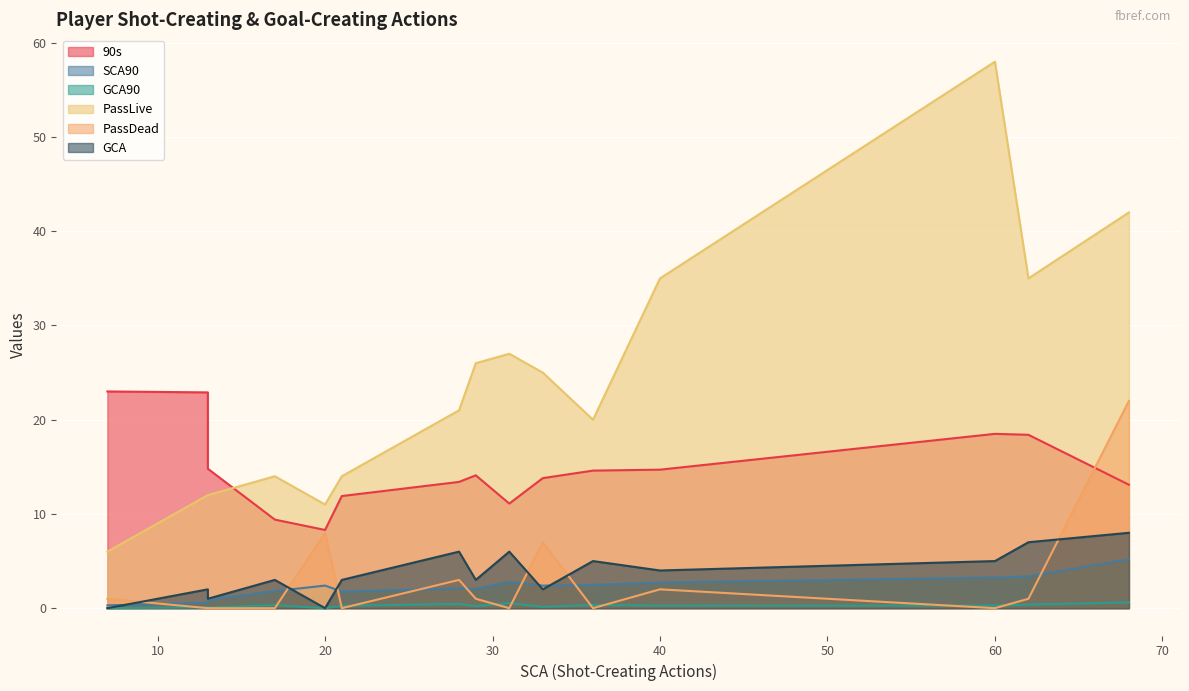

What are all the series names shown in the legend?

90s, SCA90, GCA90, PassLive, PassDead, GCA